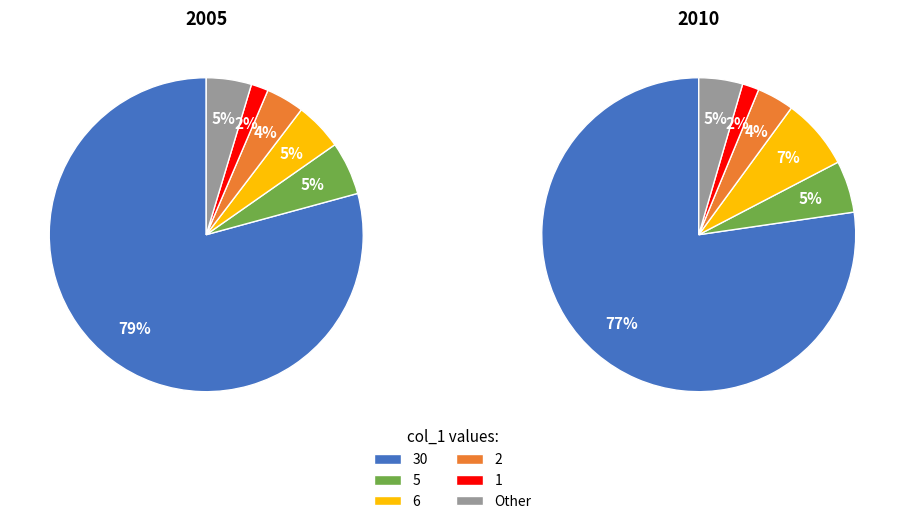

How many slices are in this pie chart?

12